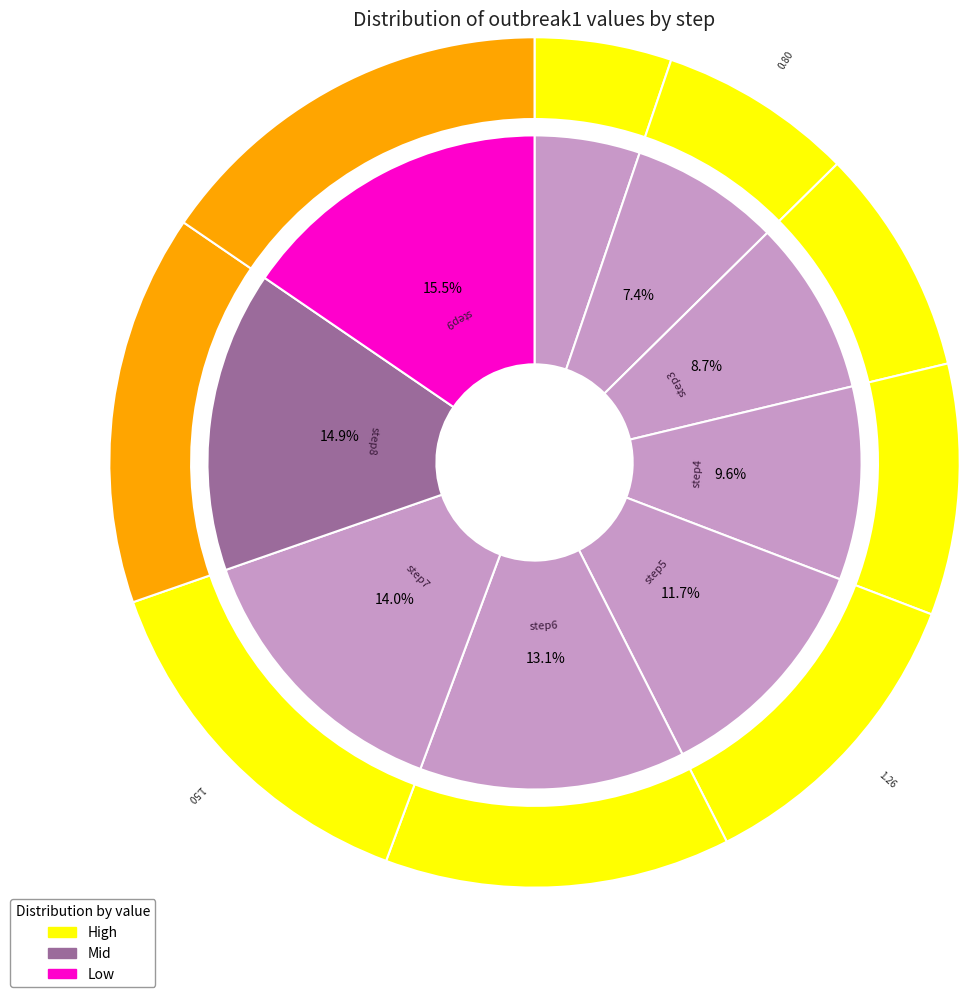

Count the number of slices in the pie.

9